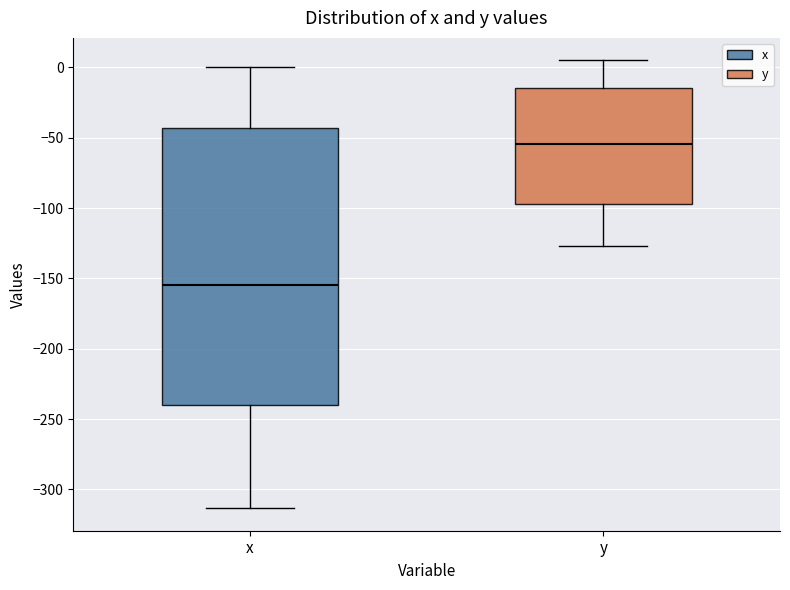

Which box has the lowest median line?

x